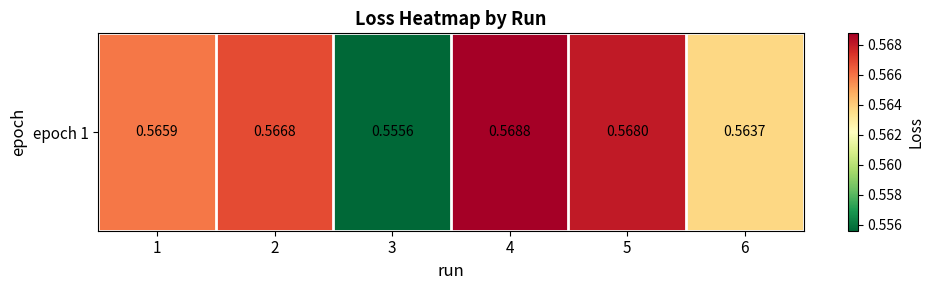

Which label corresponds to the smallest value in the chart?

3